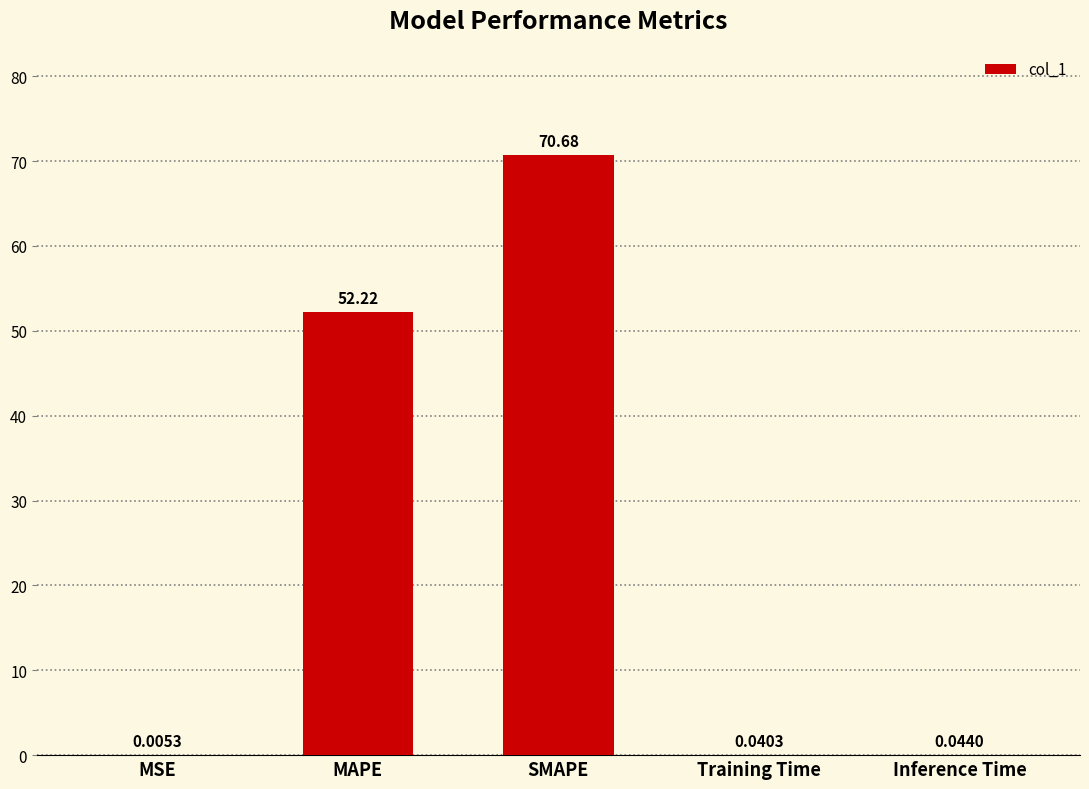

Which has a higher value, Training Time or MSE?

Training Time